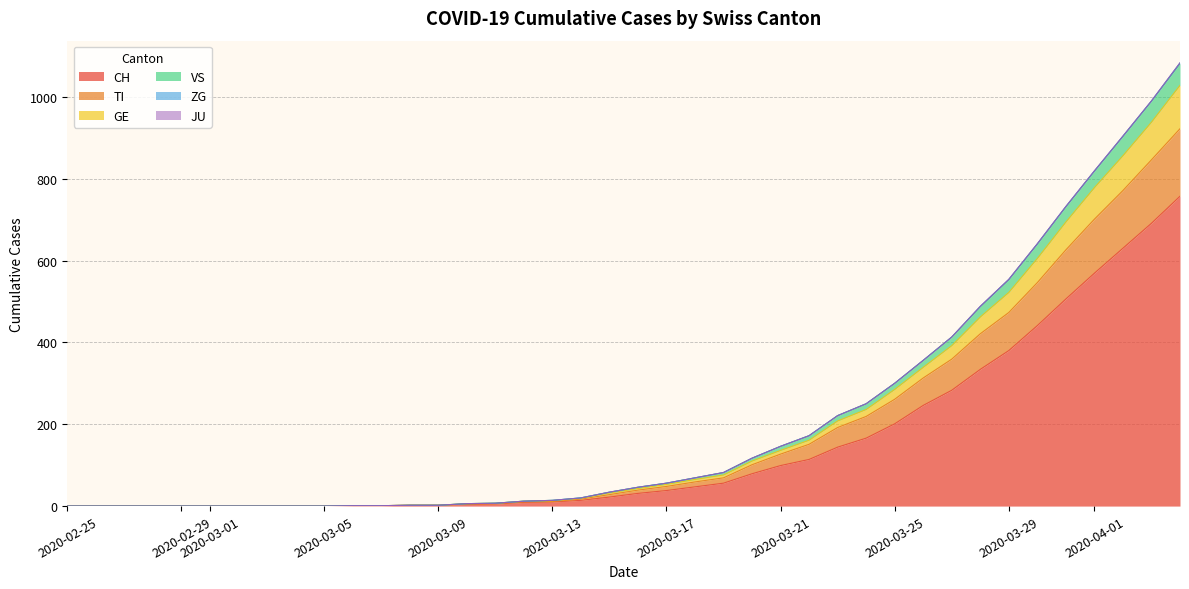

What is the maximum value for CH?

757